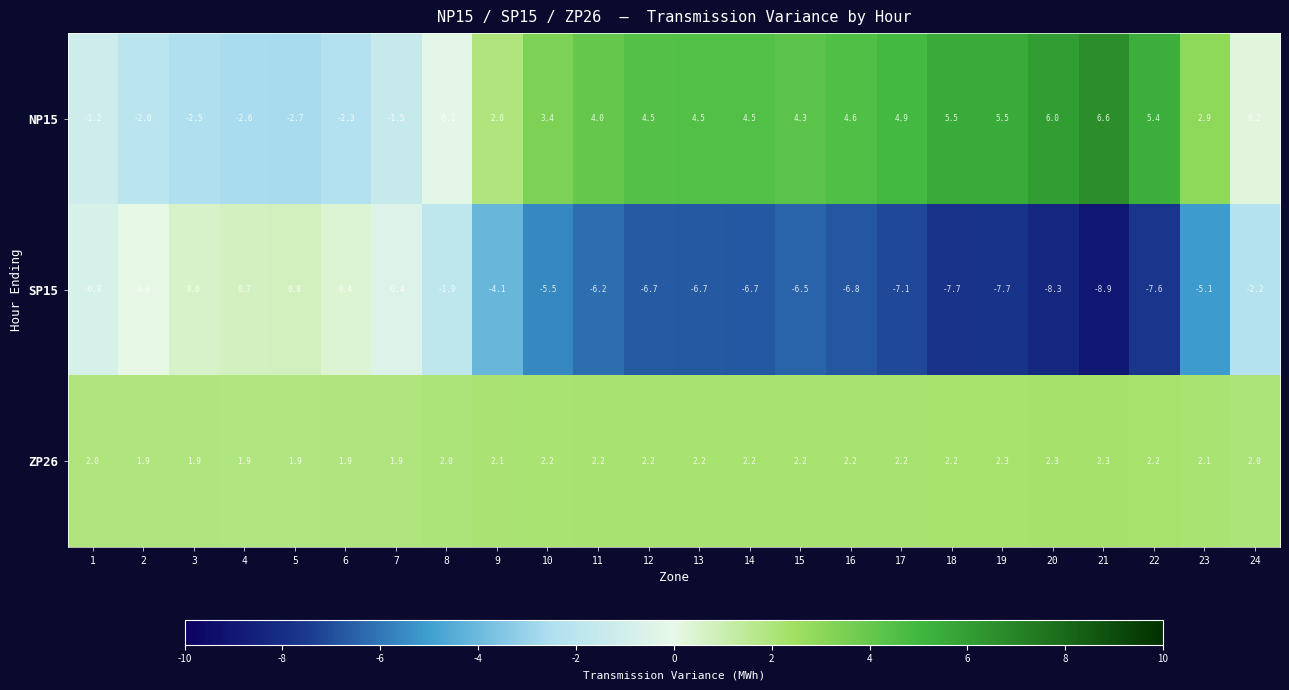

Rank the series at 7 from lowest to highest value.

NP15, SP15, ZP26